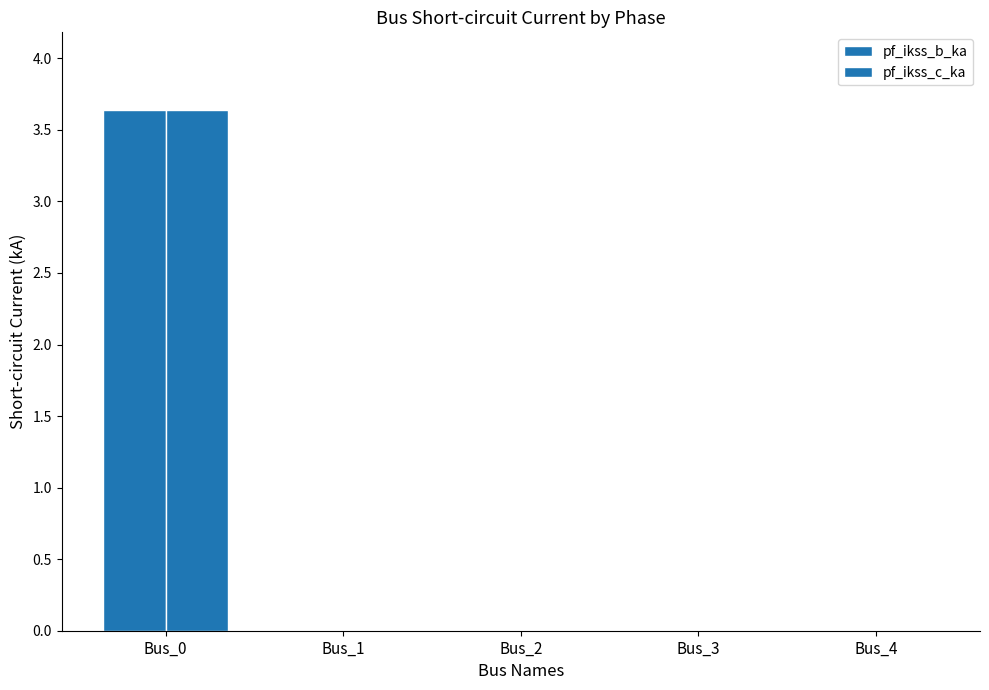

What is the sum of all pf_ikss_b_ka values?

3.6